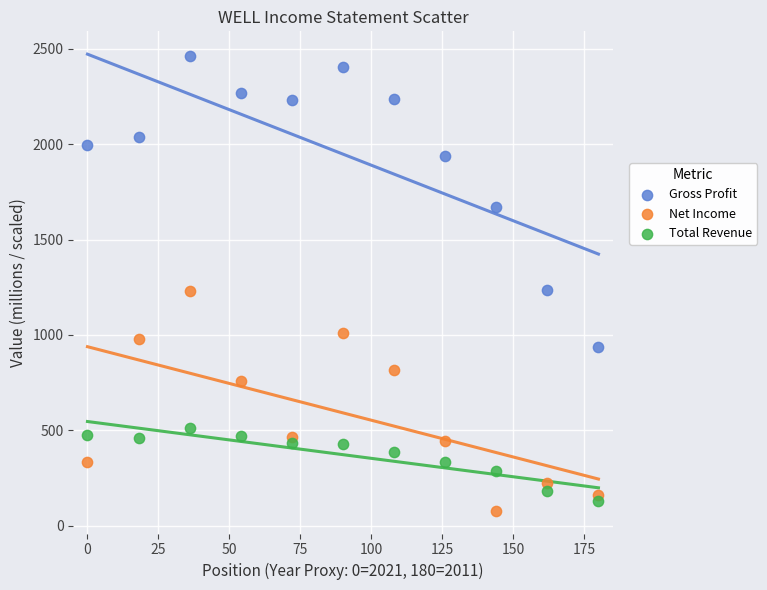

Which series has the widest spread of Y values?

Gross Profit